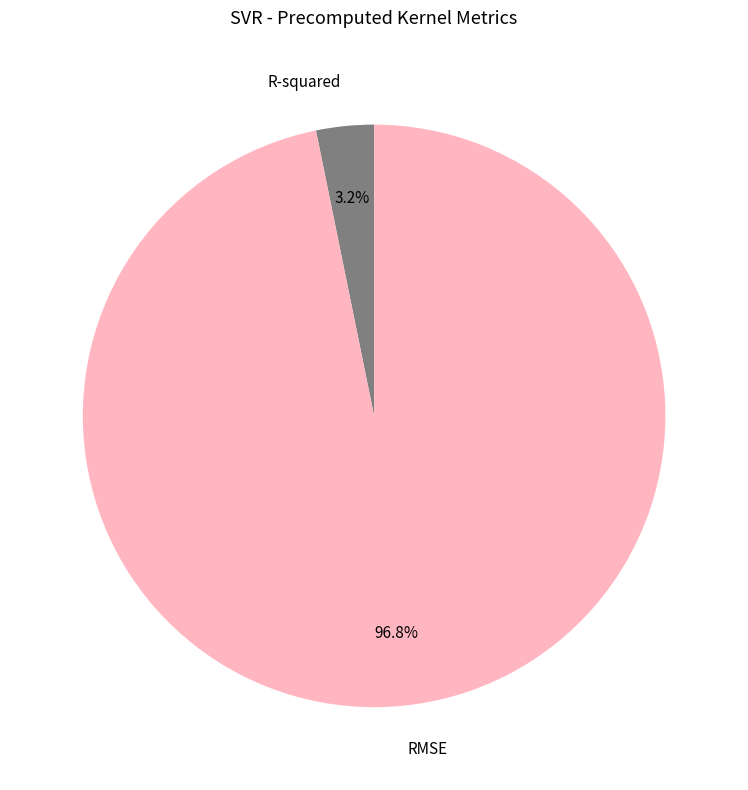

To the nearest percent, what is the difference between the largest and smallest slice percentages?

94%